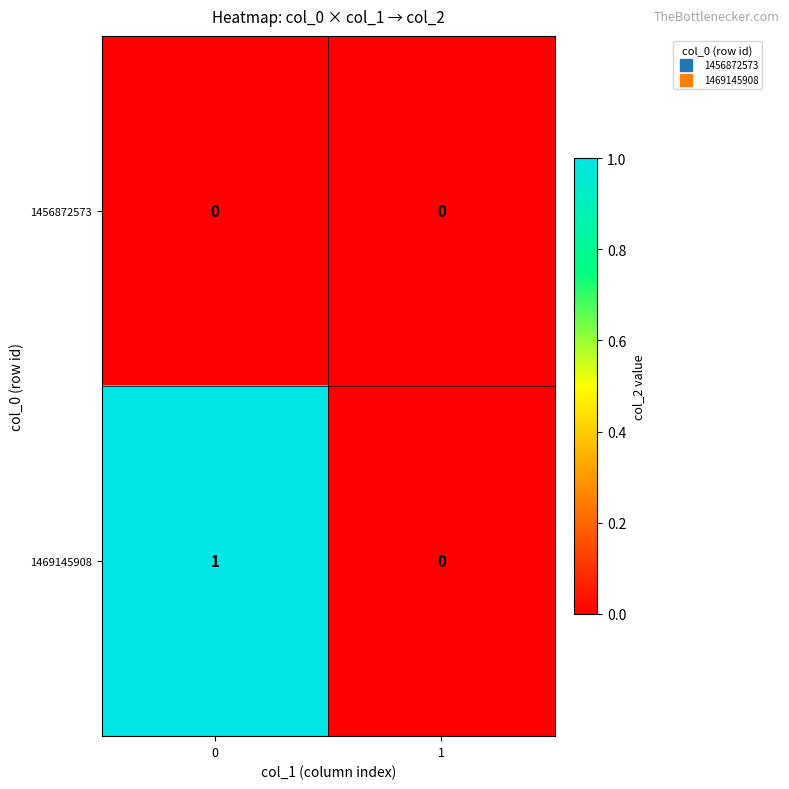

Which series has the largest total across all categories?

1469145908